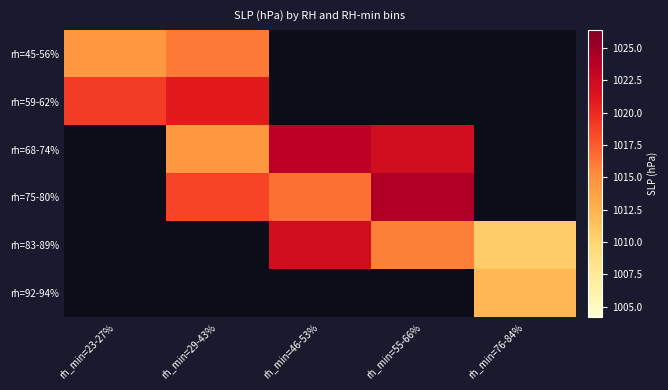

What is the spread (max minus min) of values at rh_min=29-43%?

6.3